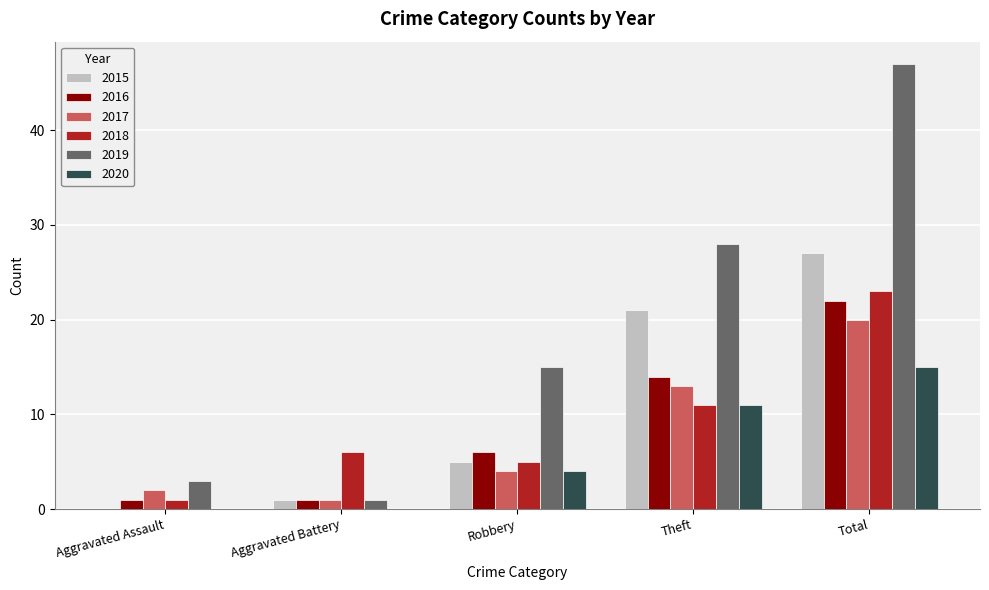

Between Aggravated Assault and Total, which series saw the biggest shift?

2019